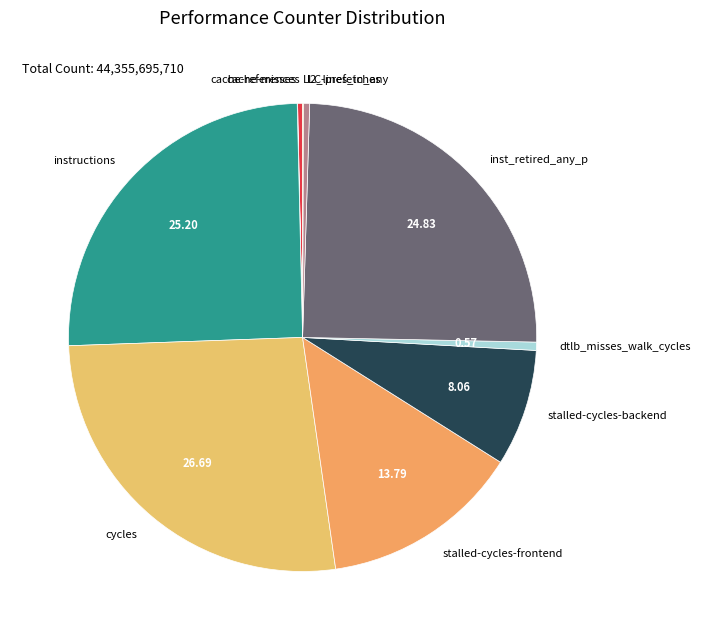

Combined, do l2_lines_in_any and stalled-cycles-frontend account for over 50%?

No